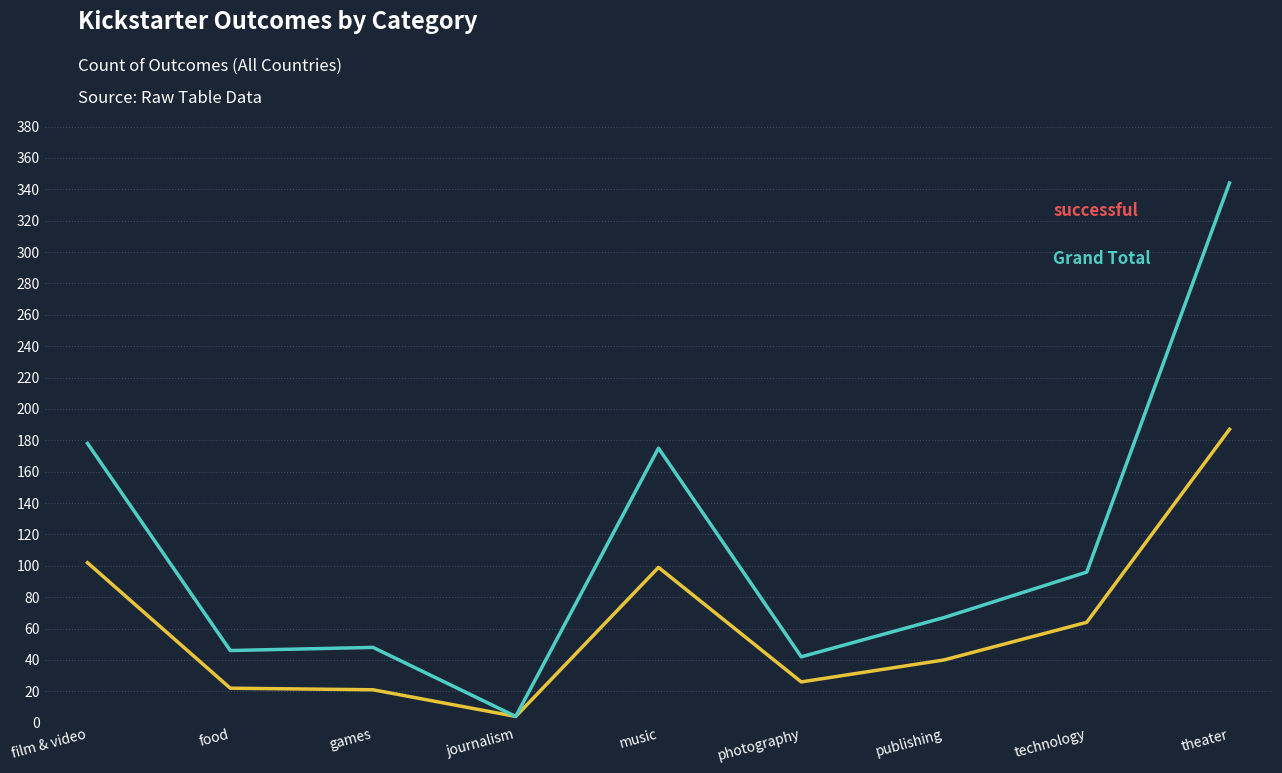

At which category is the sum across all series the highest?

theater